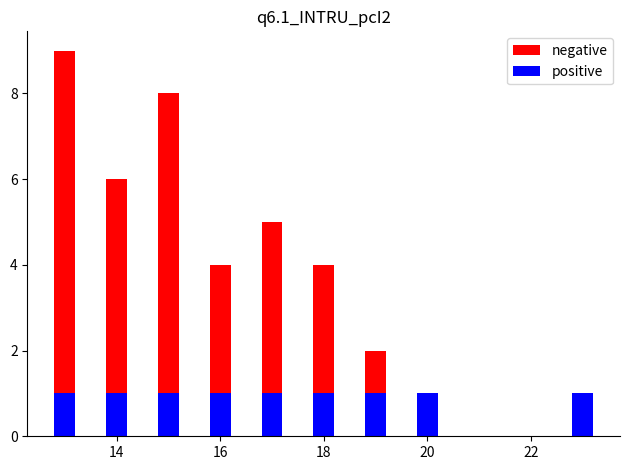

Reading left to right, extract all data points from this chart.

negative: 9	6	8	4	5	4	2	1	1
positive: 1	1	1	1	1	1	1	1	1